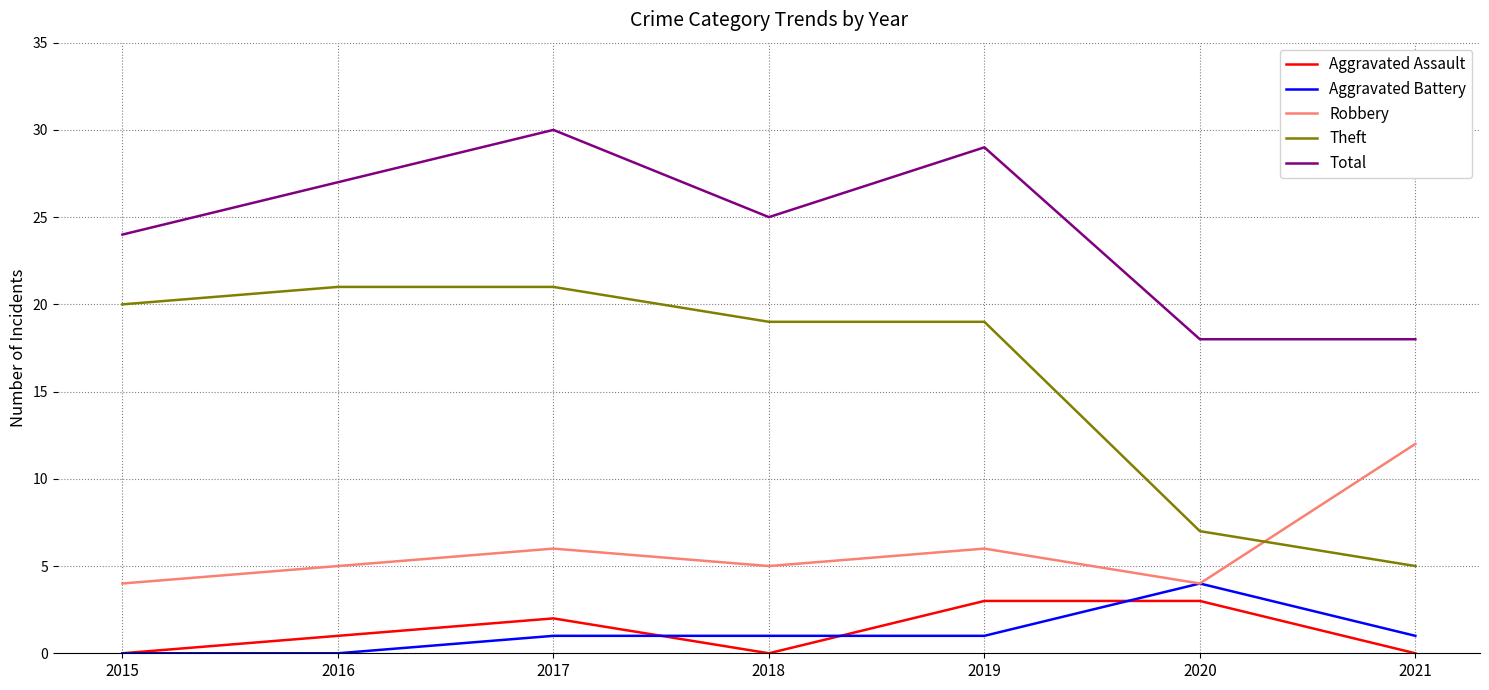

True or false: Theft has more than 2 interior local peaks.

False